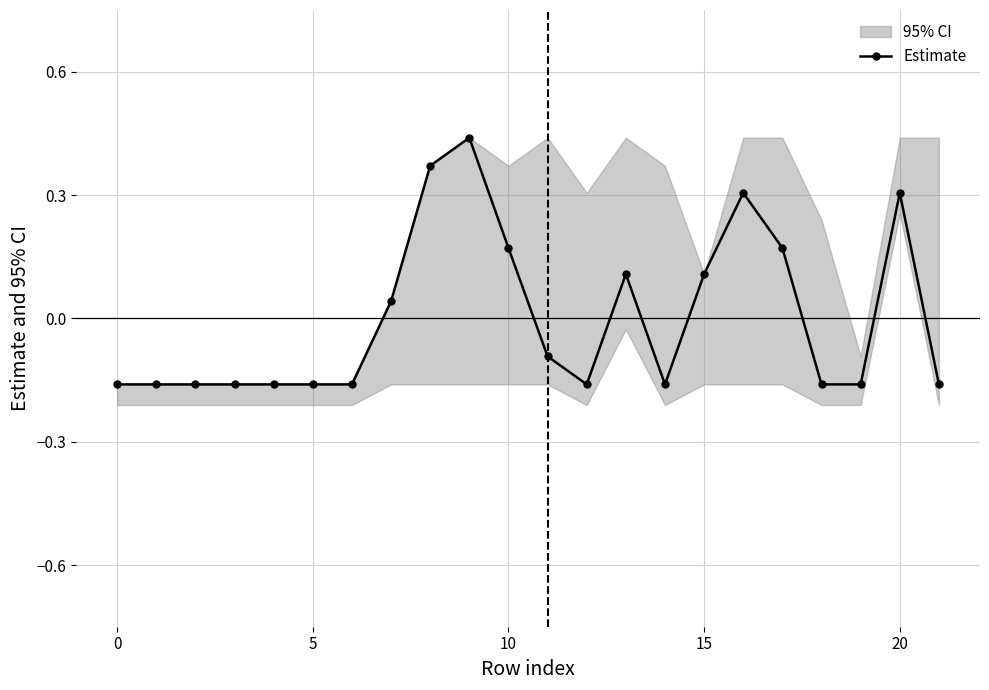

Count the number of values greater than 0.

9